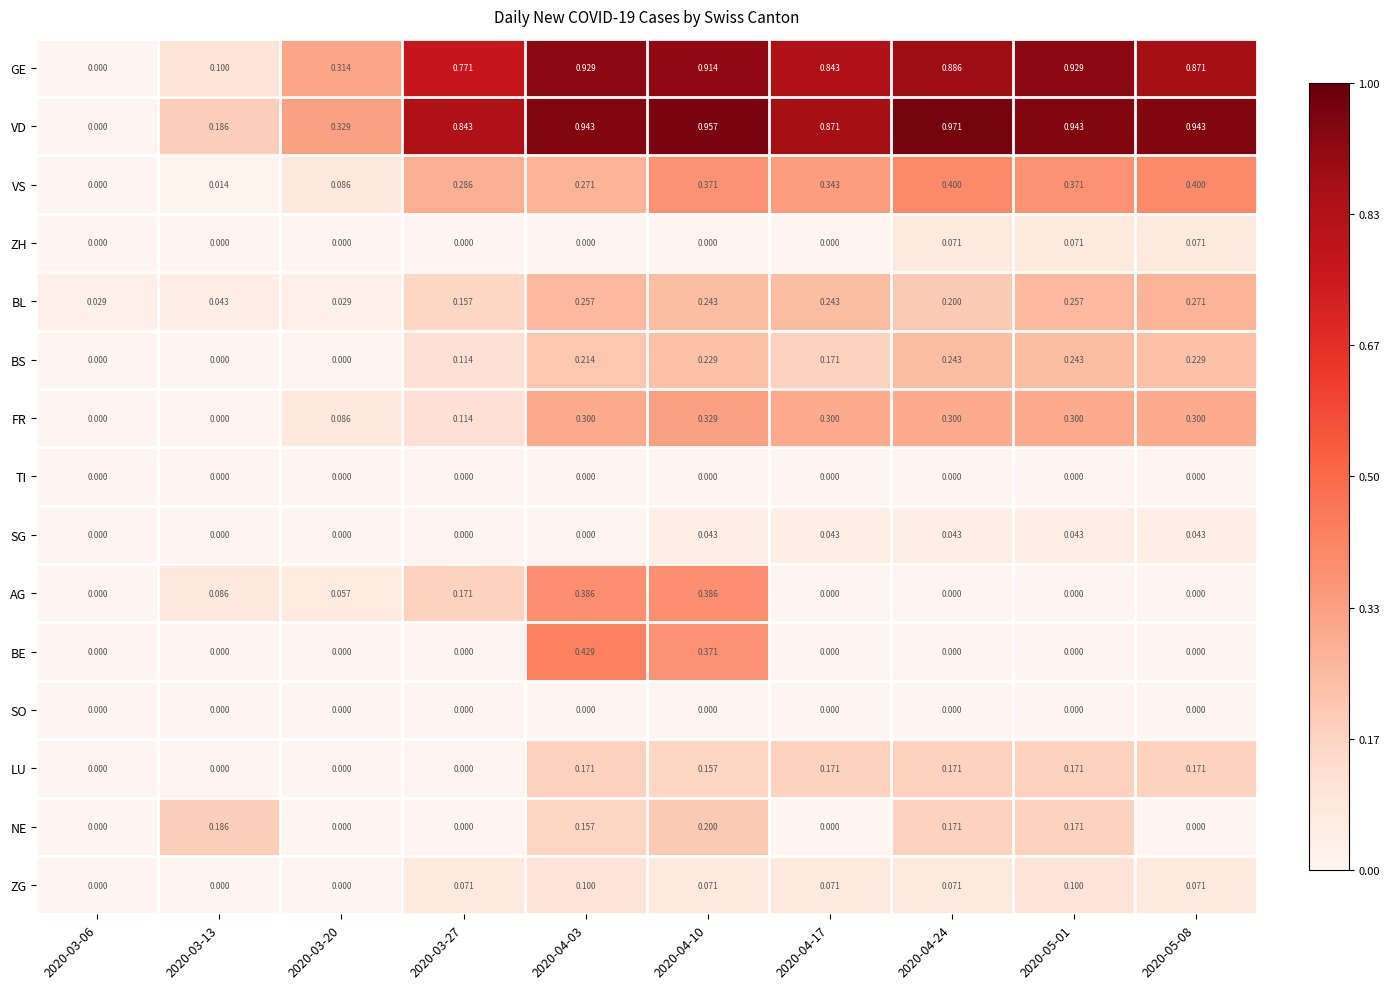

Which series has the widest spread of values?

VD